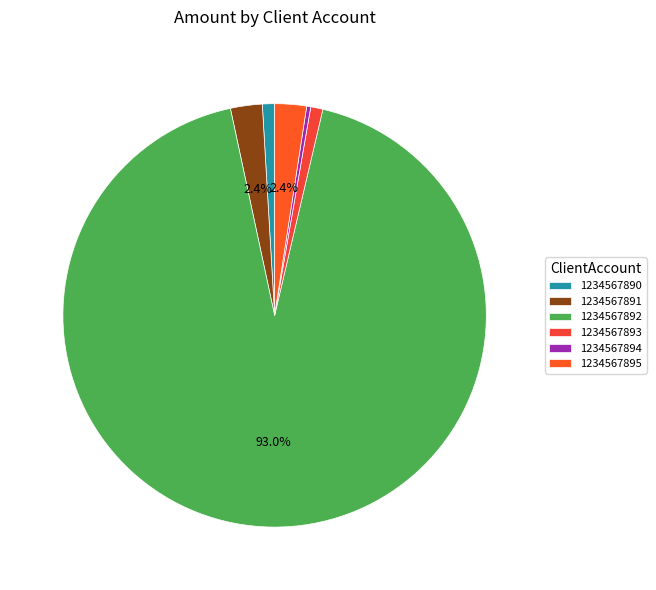

The 1234567891 slice represents 10% of the pie. True or false?

False